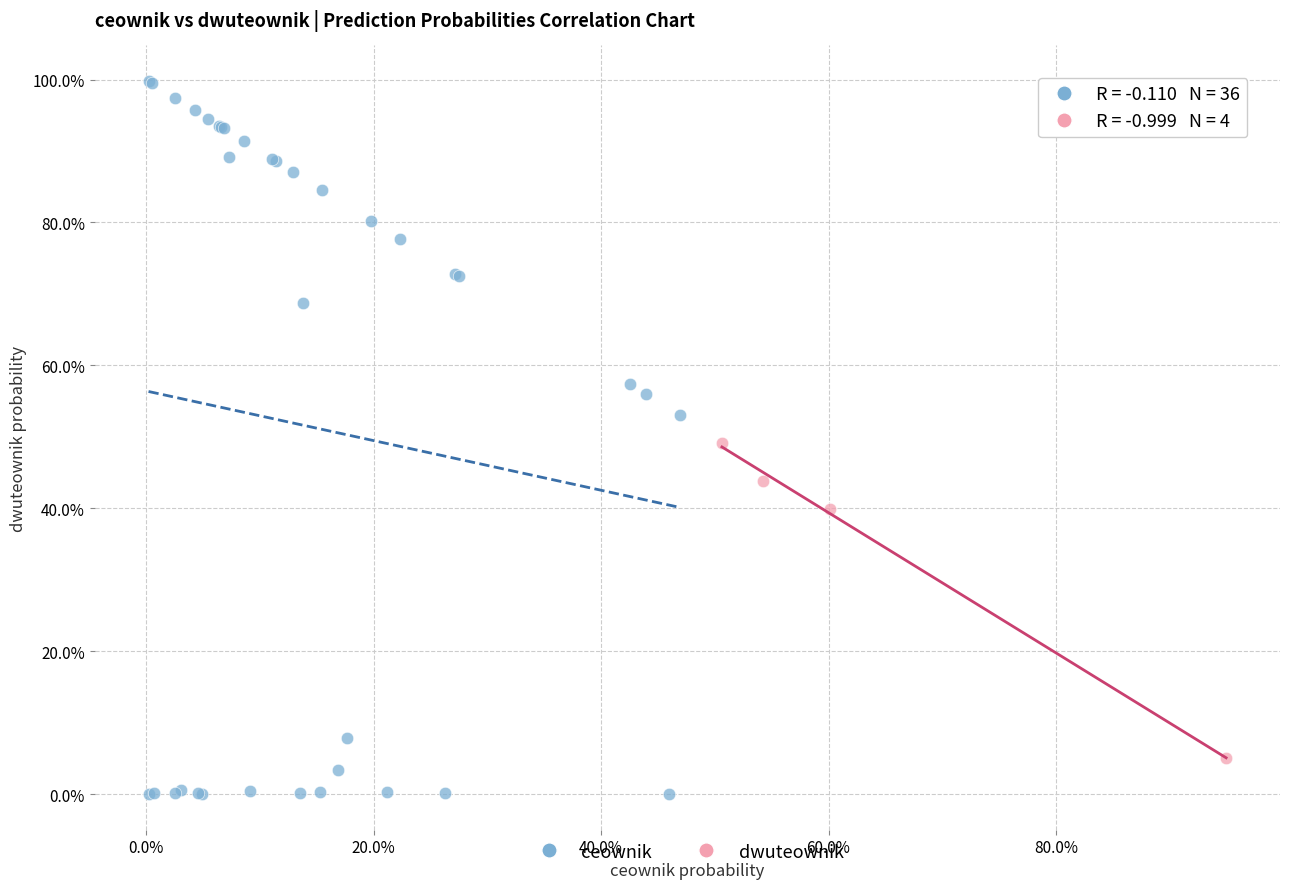

Which series reaches the minimum Y coordinate?

ceownik